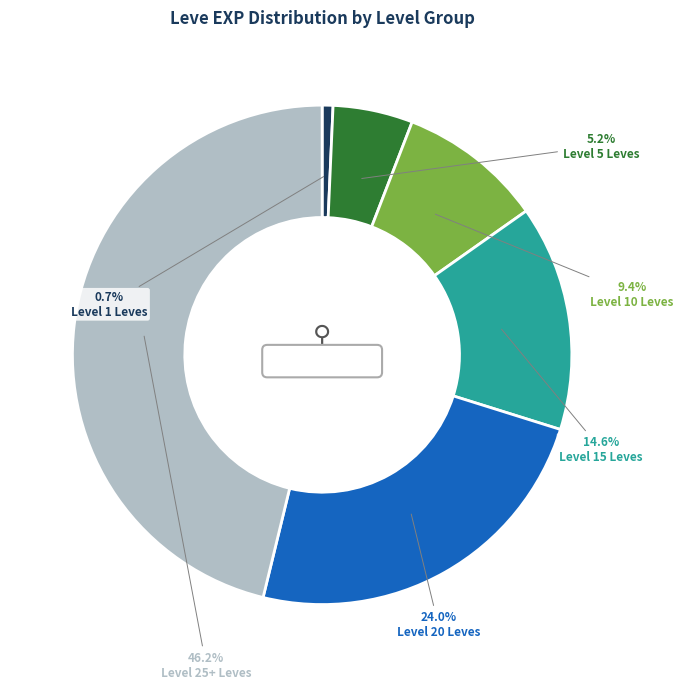

Which slice is the largest?

Leve Level 25+